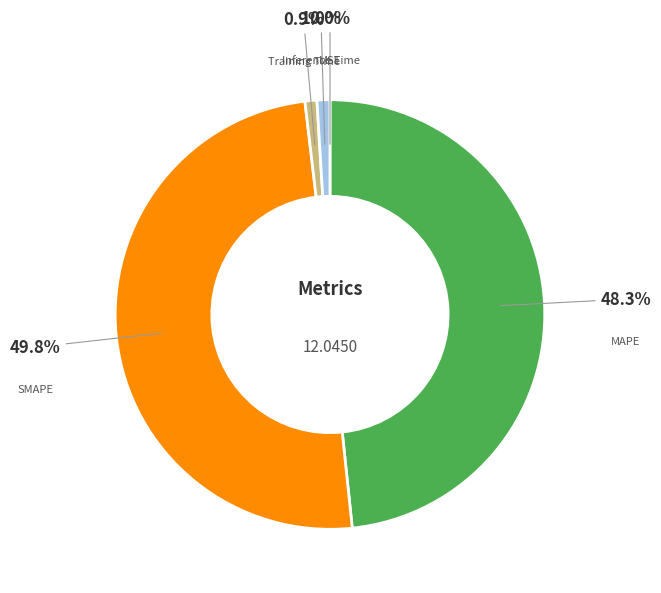

What percentage is NOT represented by SMAPE?

50.2%